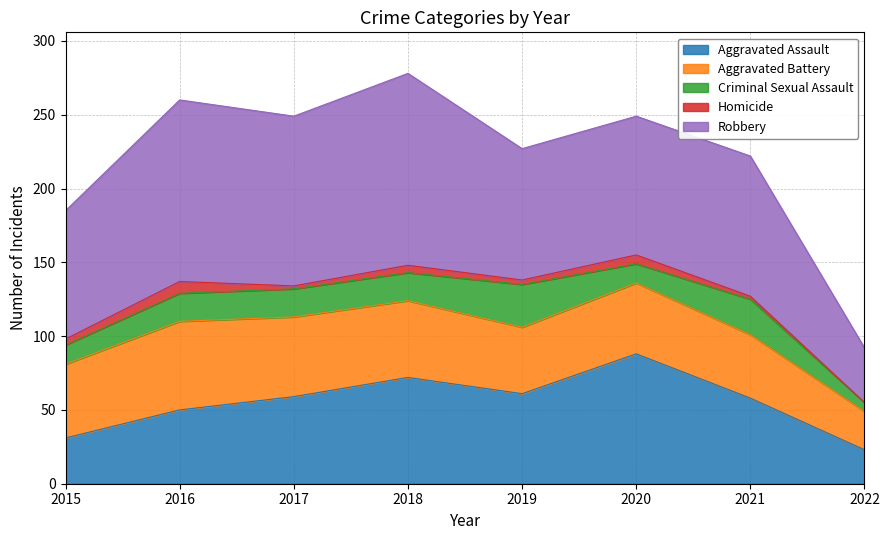

How many lines are shown in the chart?

5